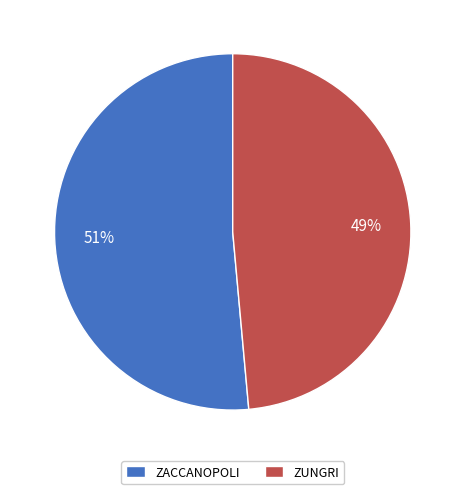

Between ZACCANOPOLI and ZUNGRI, which is larger?

ZACCANOPOLI